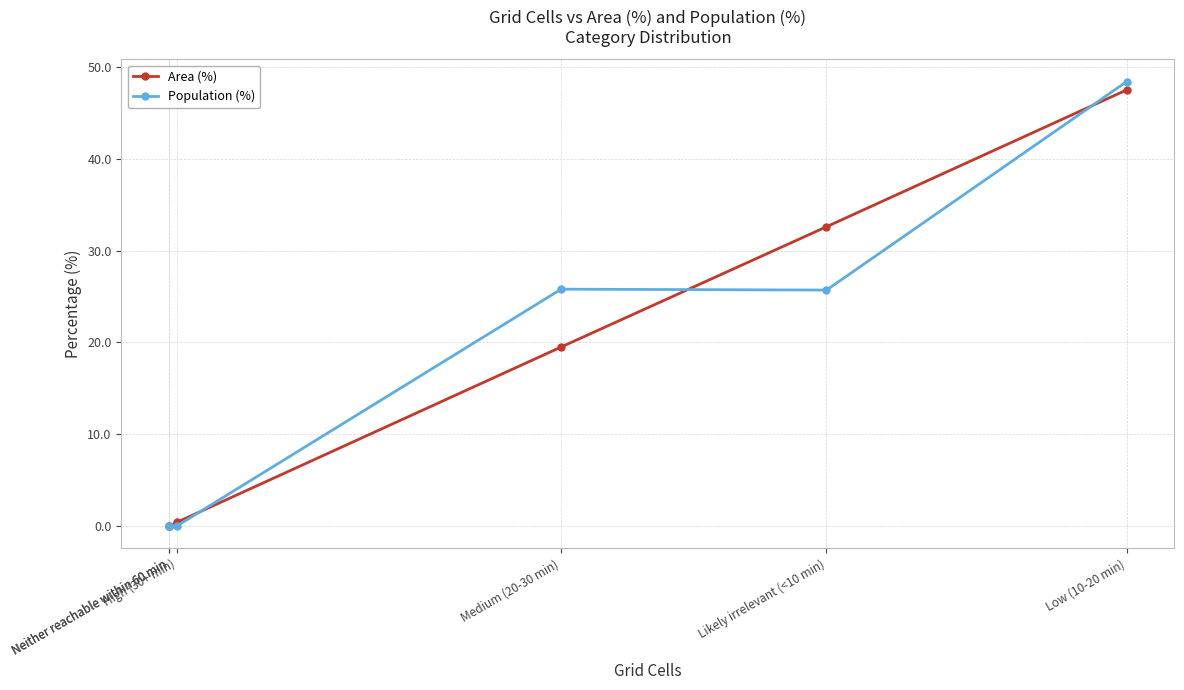

What is the approximate value of Population (%) at Medium (20-30 min)?

25.8